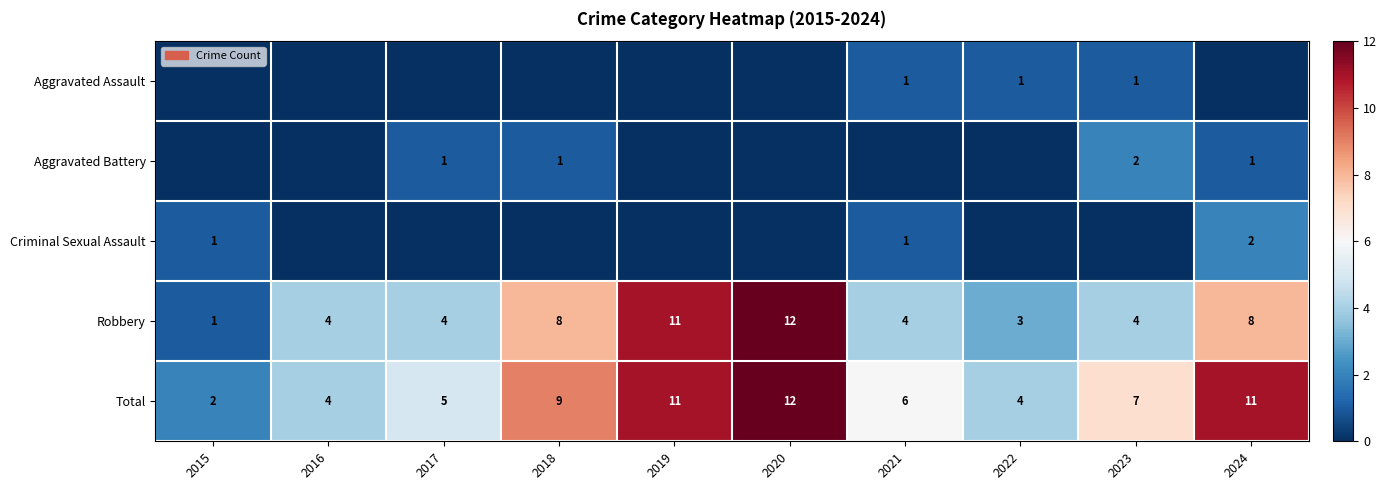

The Robbery series shows 6 at 2021. True or false?

False